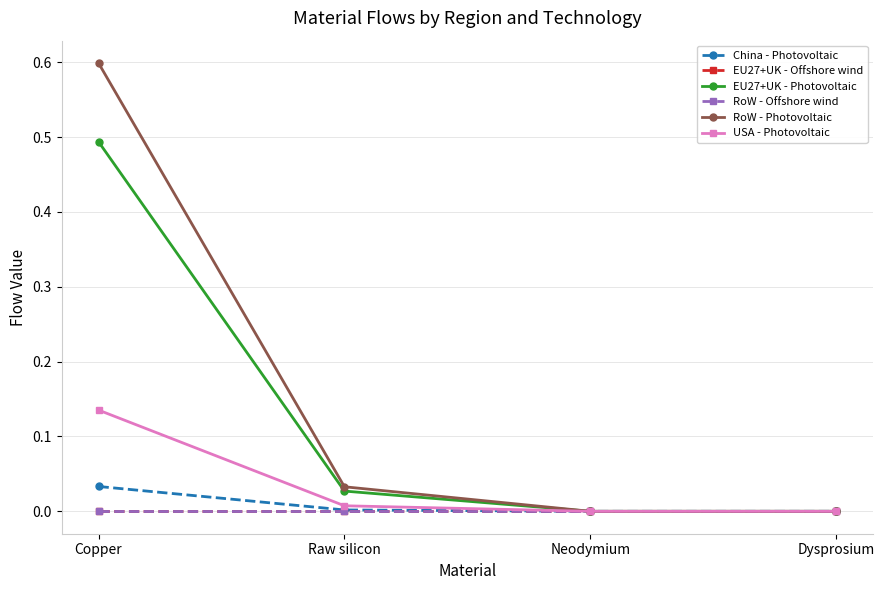

Is this an area chart (filled region under the line)?

No